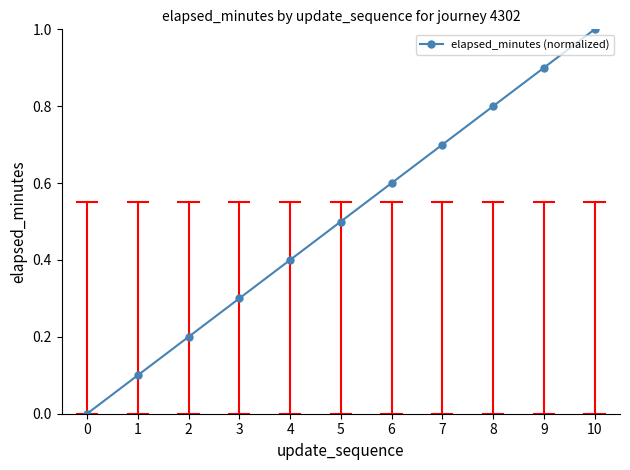

What is the sum of all values?

5.5